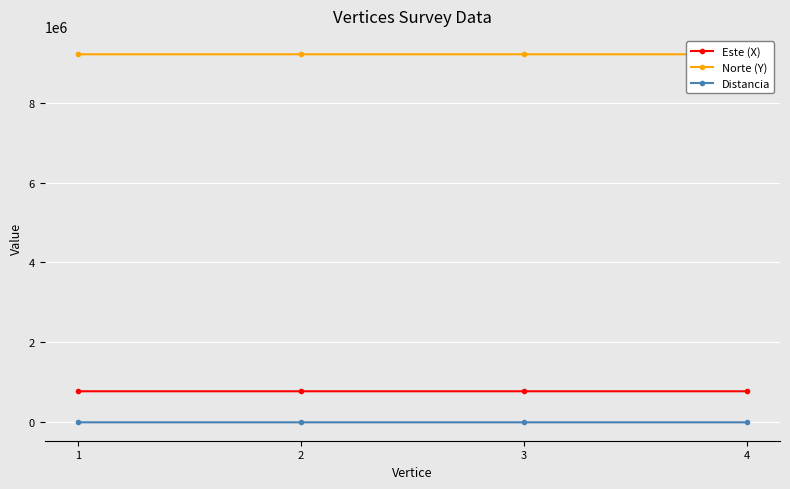

How many distinct data groups are displayed?

3